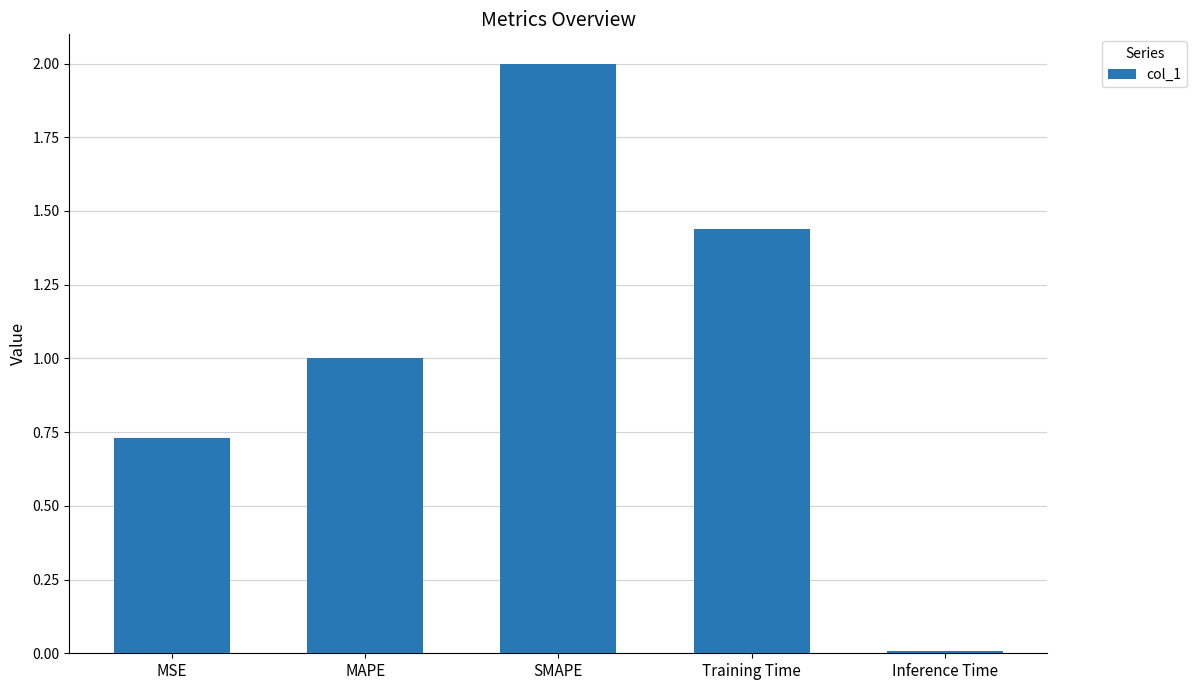

What is the difference between the values at MSE and SMAPE?

1.3